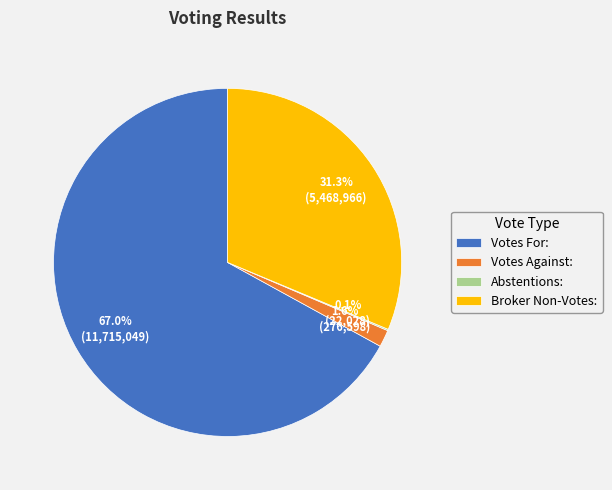

How much of the chart is everything except Votes For:?

33.0%